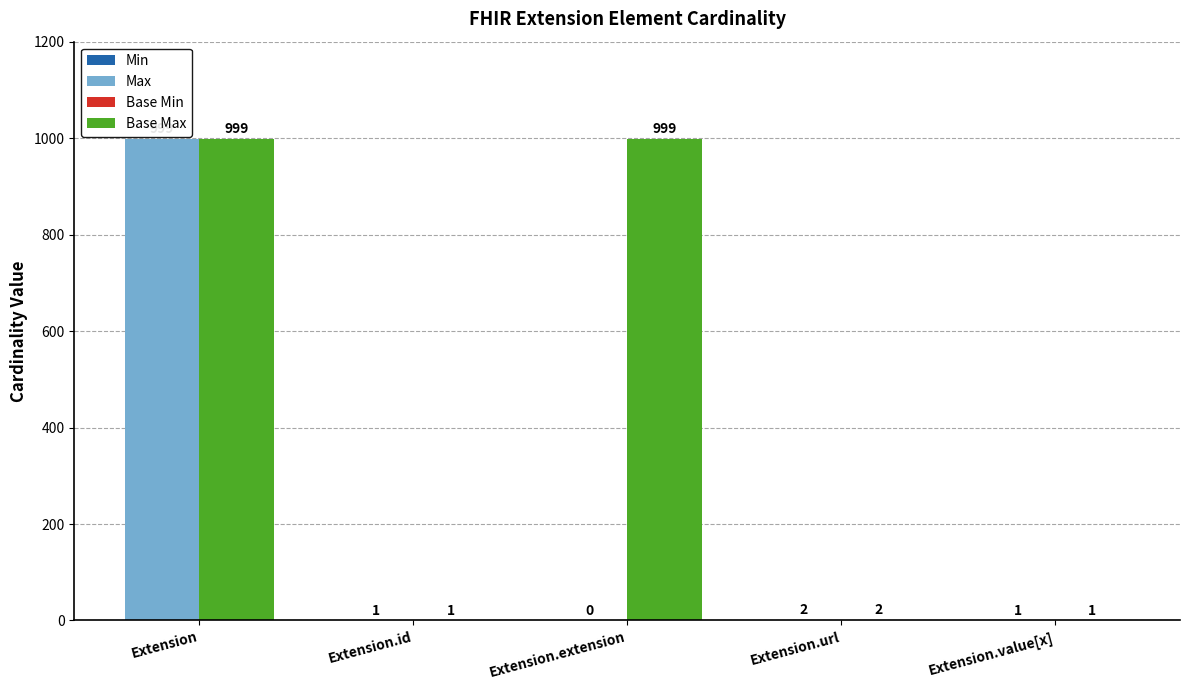

What is the label of the 3rd bar from the right?

Extension.extension